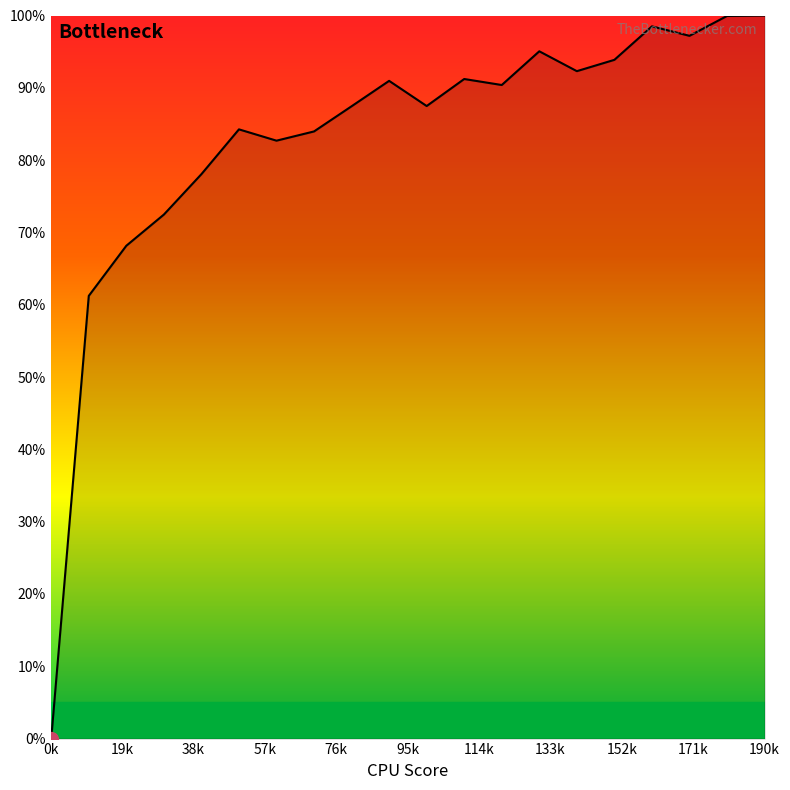

What is the difference between the maximum and minimum values?

100.0